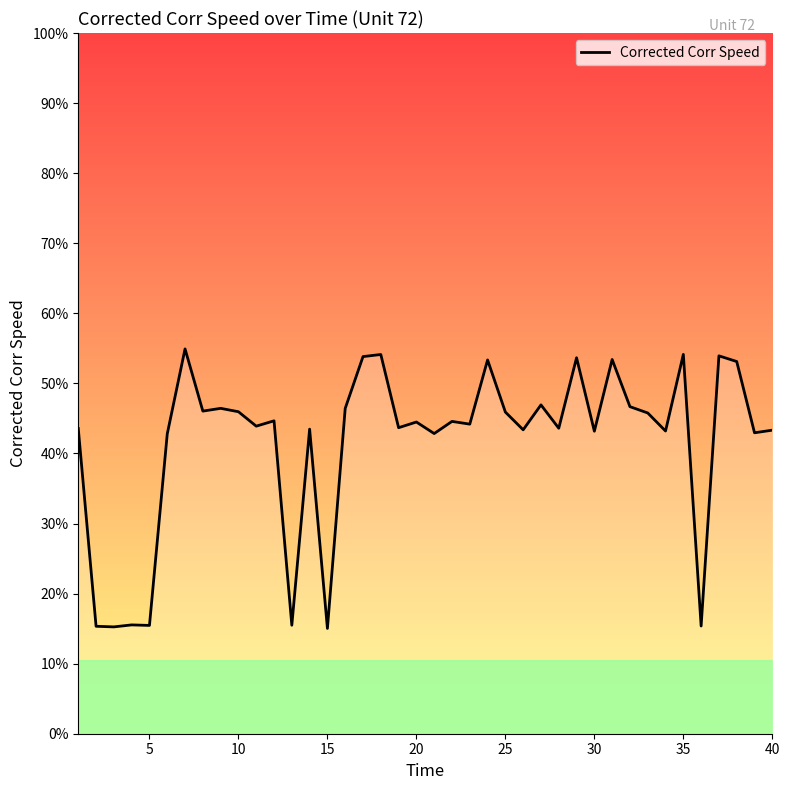

Does the chart display data point markers on the line(s)?

No